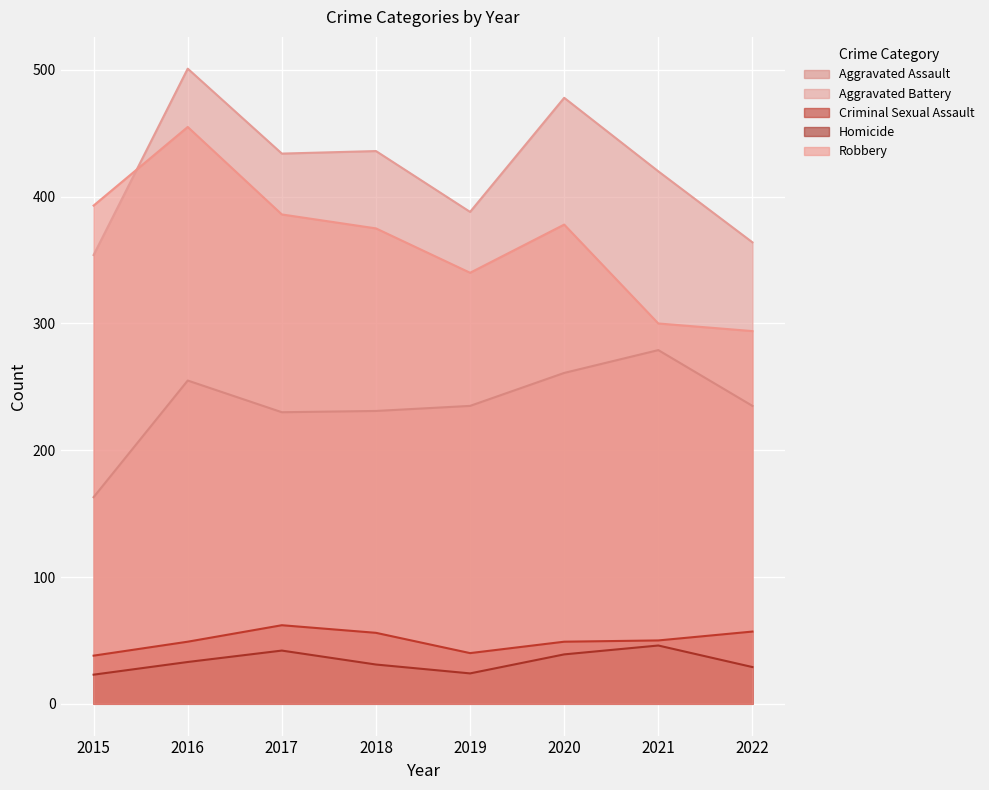

Which series has the largest total across all categories?

Aggravated Battery